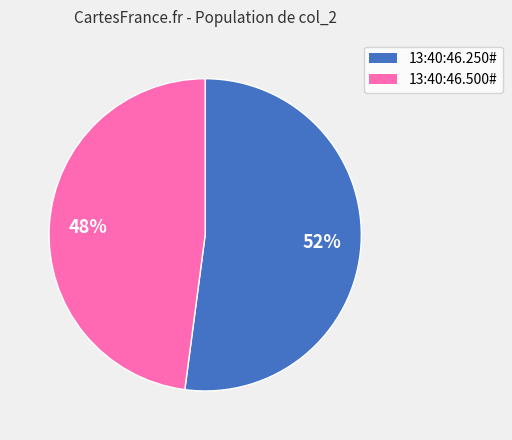

Is it true that 13:40:46.250# is 52% of the pie?

True